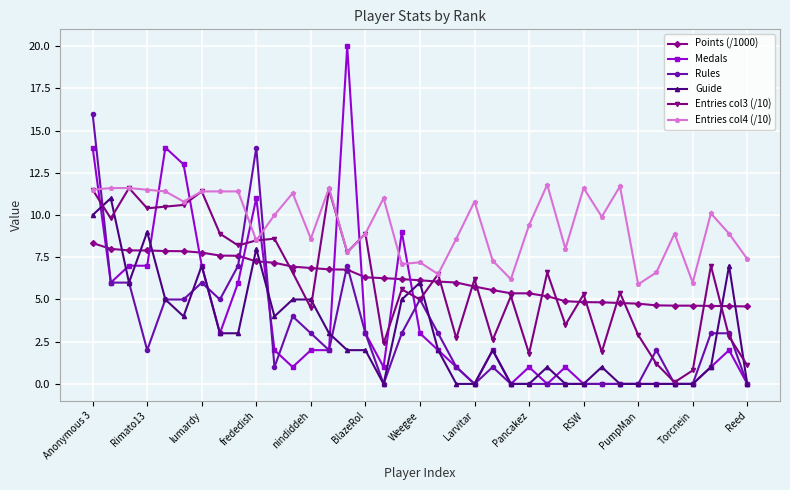

Which series has the largest total across all categories?

Entries col4 (/10)